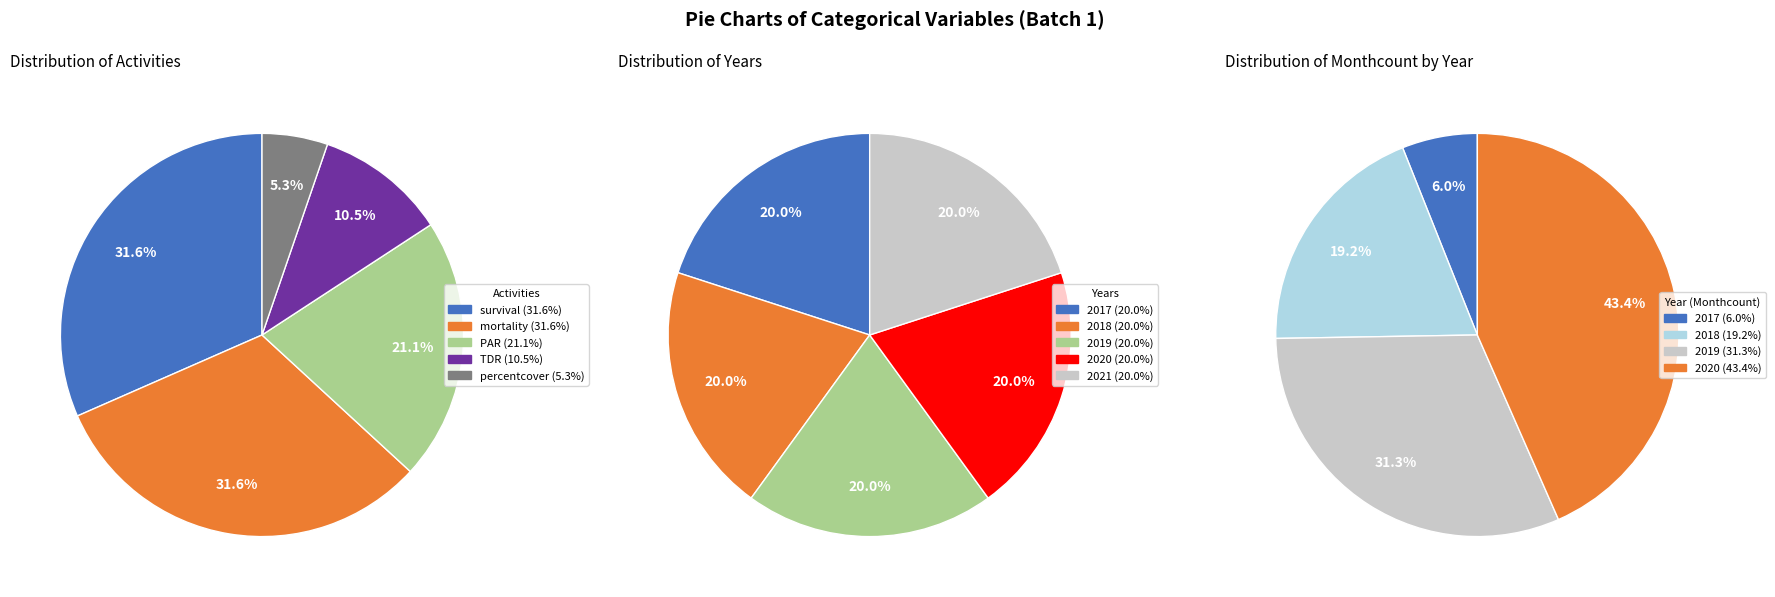

Is survival the majority of the pie?

No